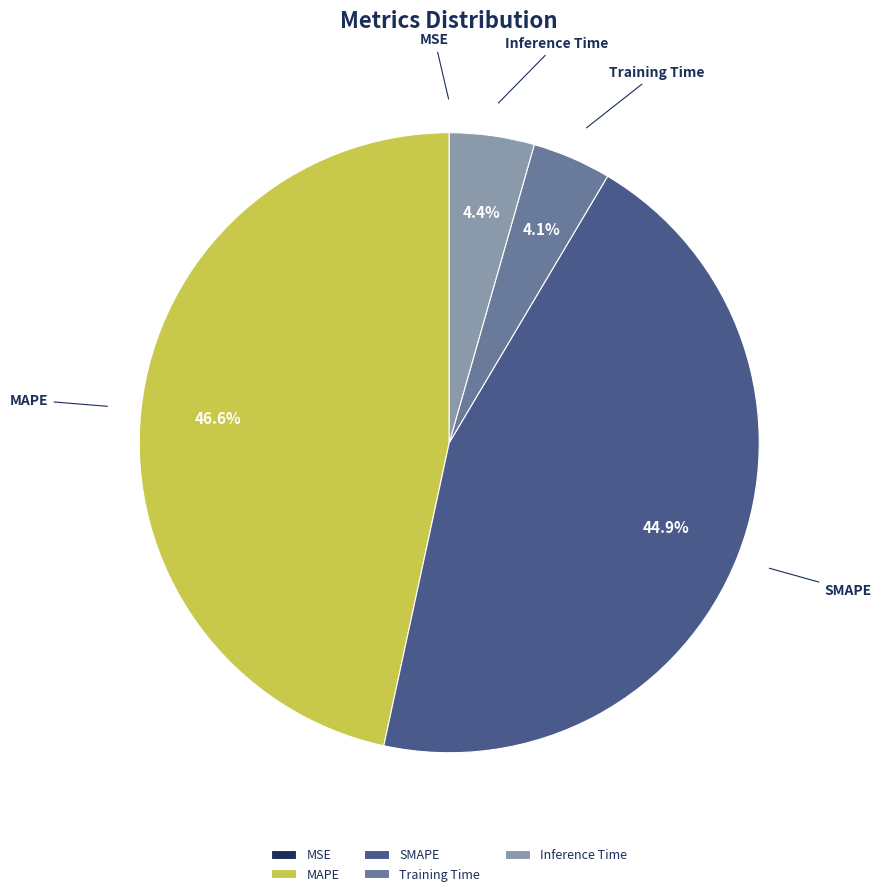

What is the largest slice in the pie chart?

MAPE